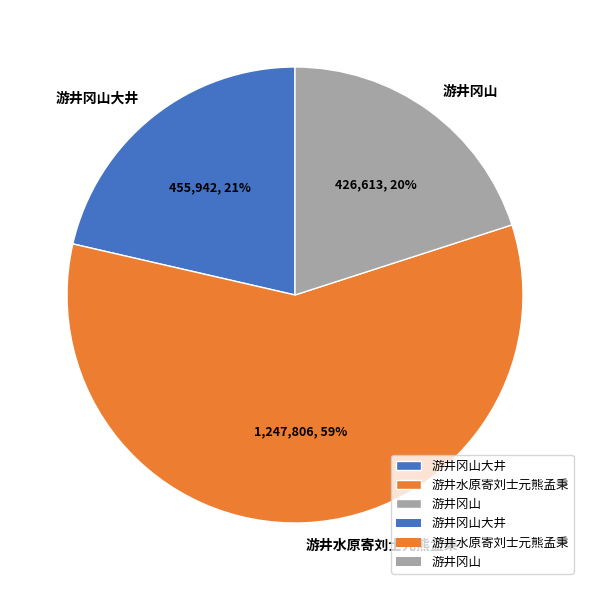

Is the sum of 游井水原寄刘士元熊孟秉 and 游井冈山大井 greater than half?

Yes